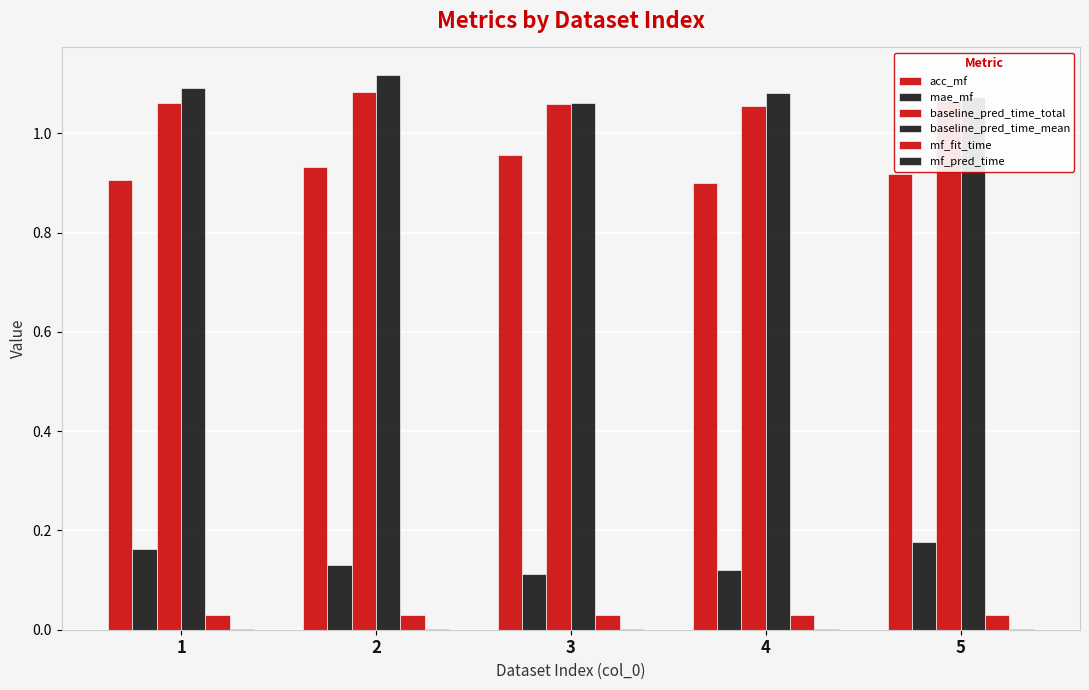

Which series has the widest spread of values?

mae_mf